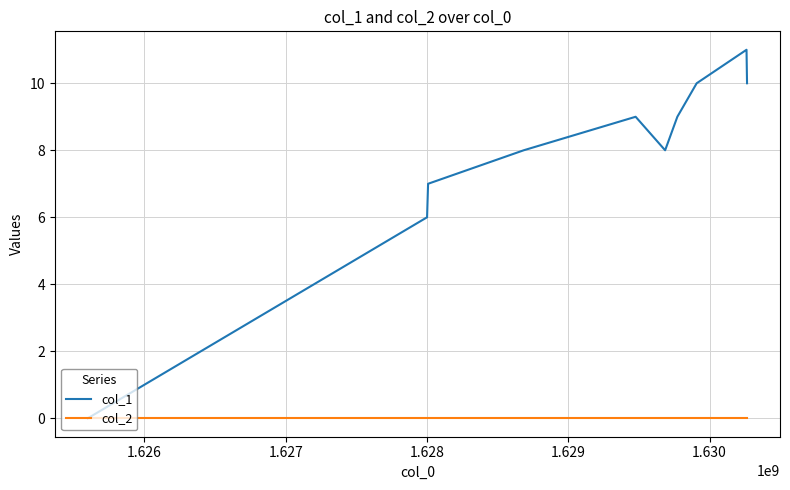

Rank the series by their maximum value, from lowest to highest.

col_2, col_1